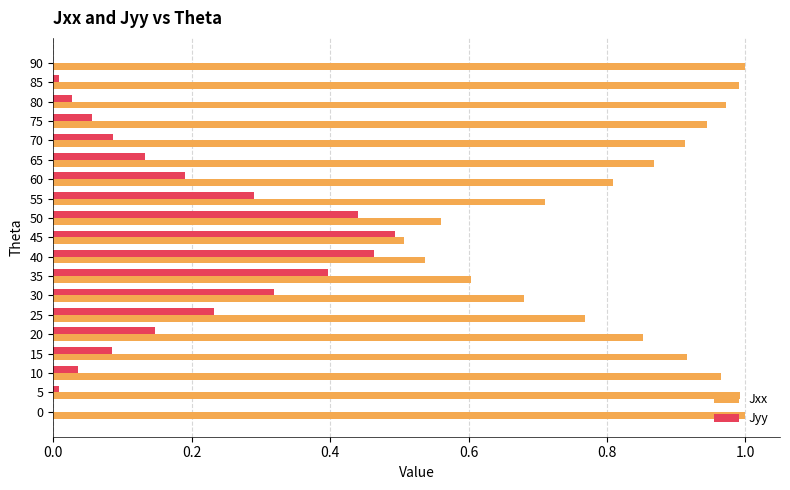

Which series has the largest total across all categories?

Jxx